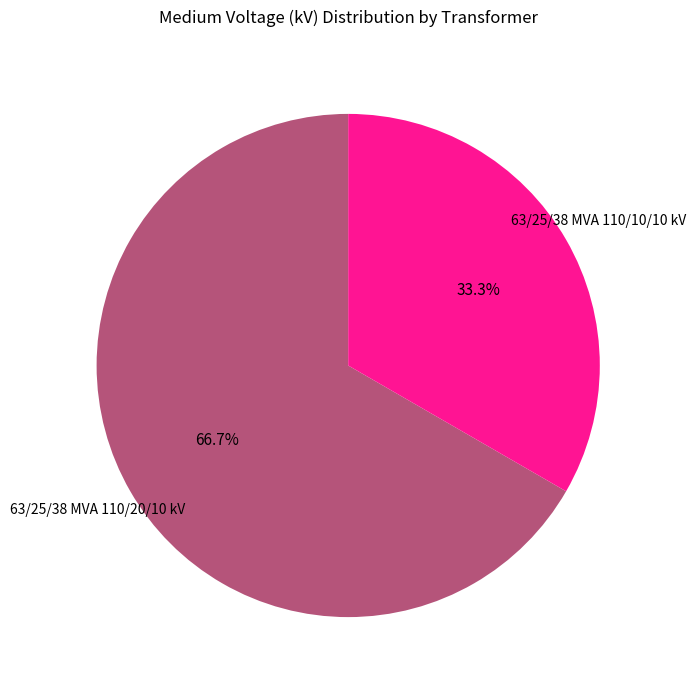

Is there a majority slice in this chart?

Yes